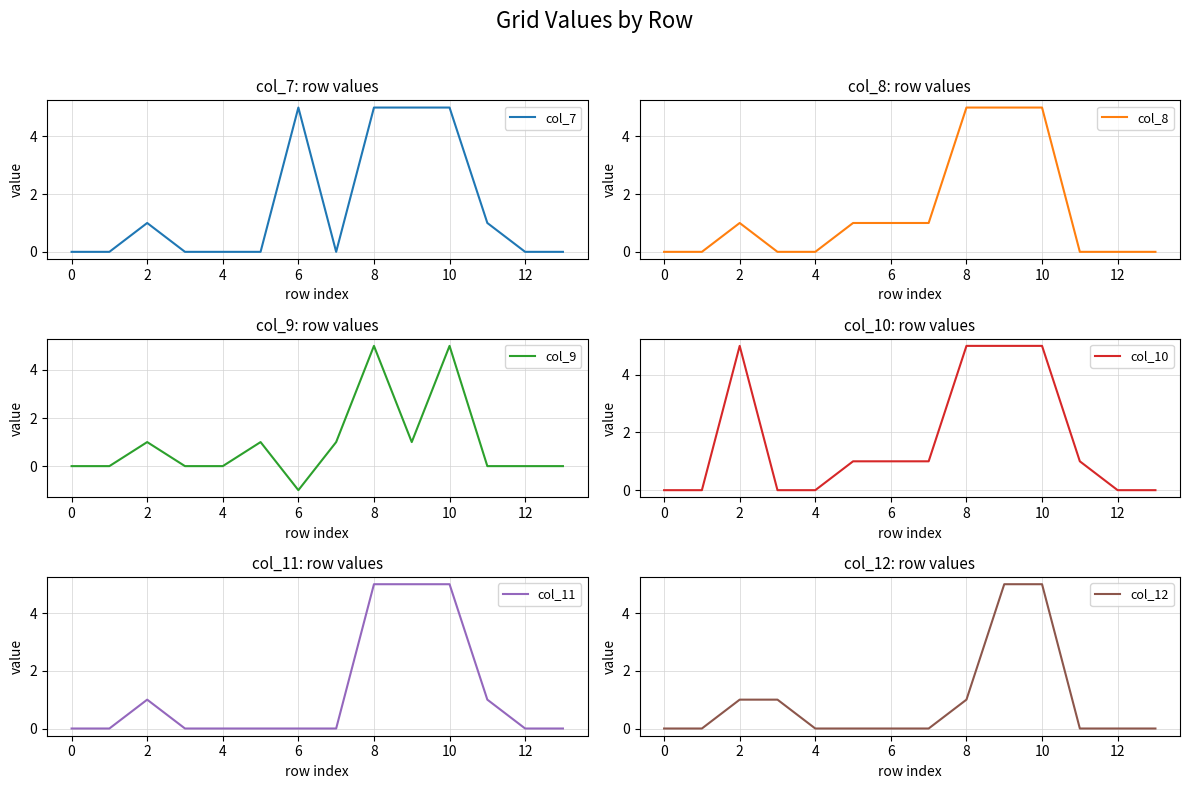

True or false: col_7 has more than 0 interior local peaks.

True